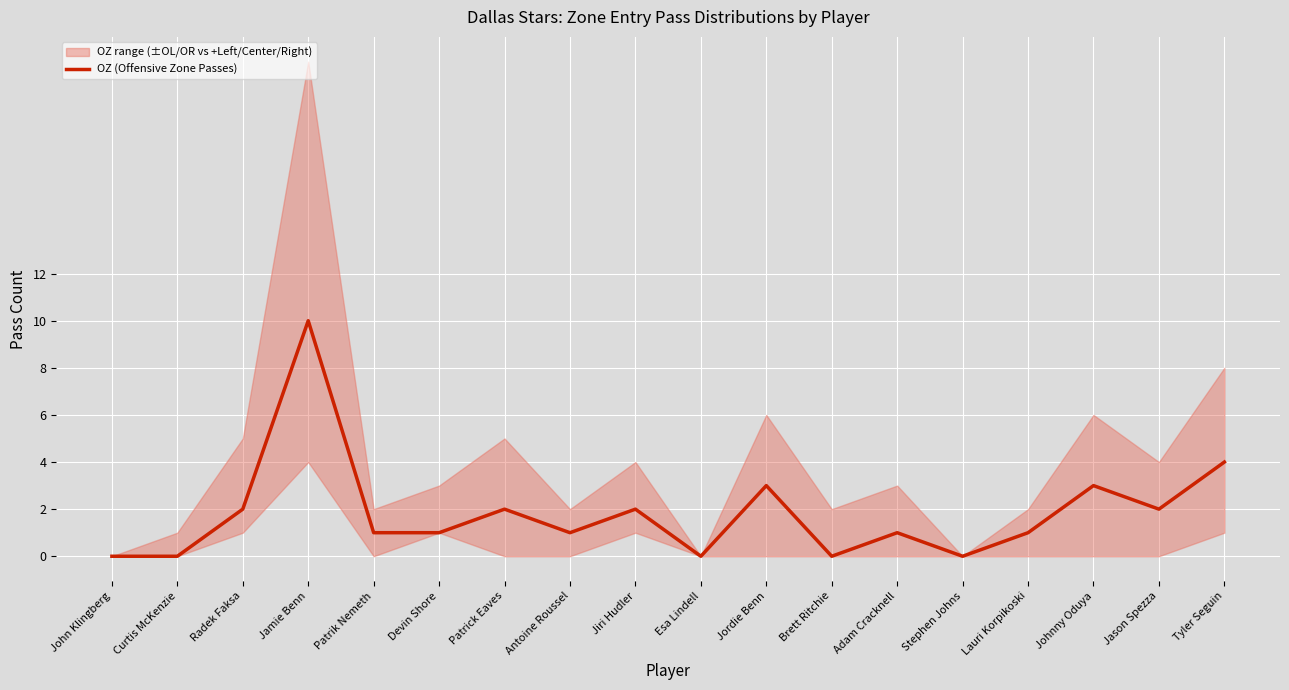

Reading right to left, what are all the values shown in this chart?

Tyler Seguin=4	Jason Spezza=2	Johnny Oduya=3	Lauri Korpikoski=1	Stephen Johns=0	Adam Cracknell=1	Brett Ritchie=0	Jordie Benn=3	Esa Lindell=0	Jiri Hudler=2	Antoine Roussel=1	Patrick Eaves=2	Devin Shore=1	Patrik Nemeth=1	Jamie Benn=10	Radek Faksa=2	Curtis McKenzie=0	John Klingberg=0